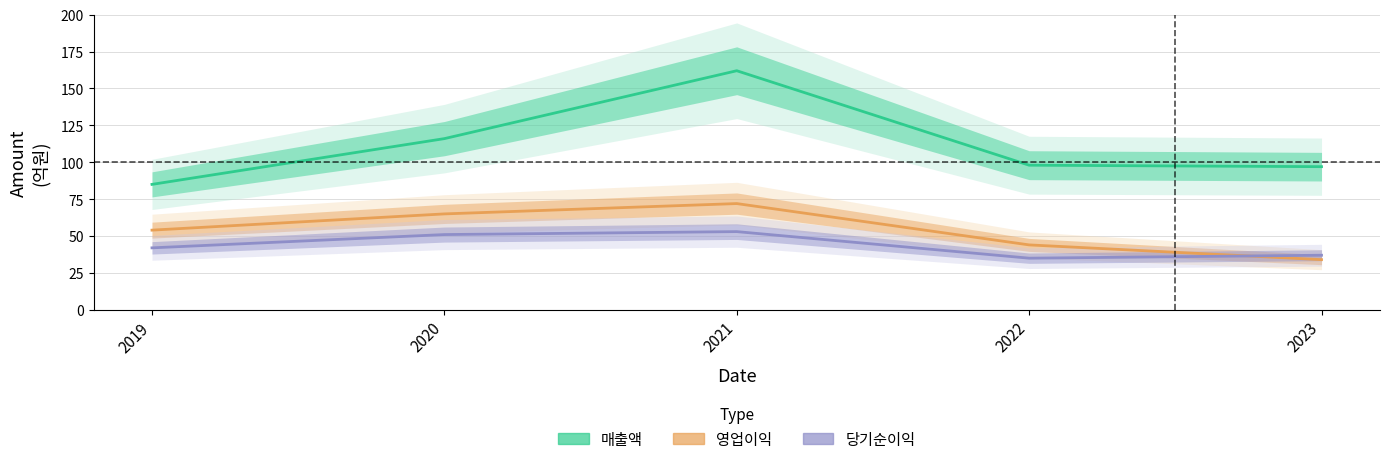

List the series in order of their peak value, highest first.

매출액, 영업이익, 당기순이익